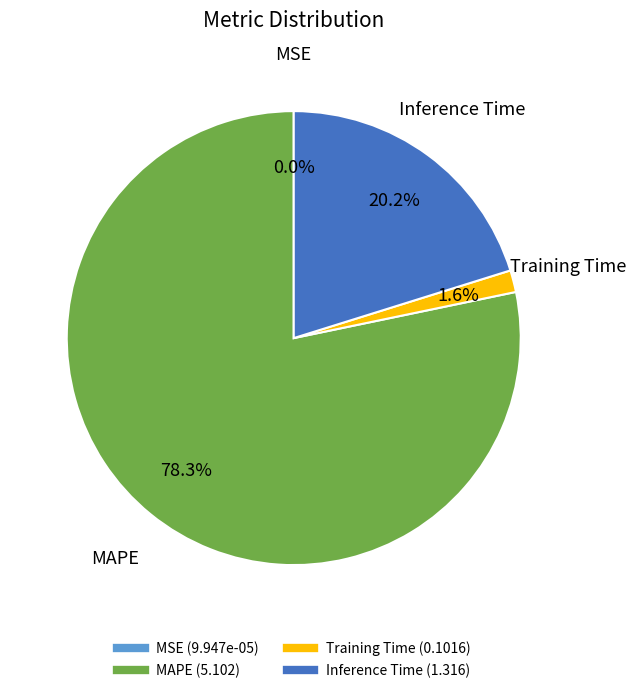

Is there any slice that represents more than half of the pie?

Yes